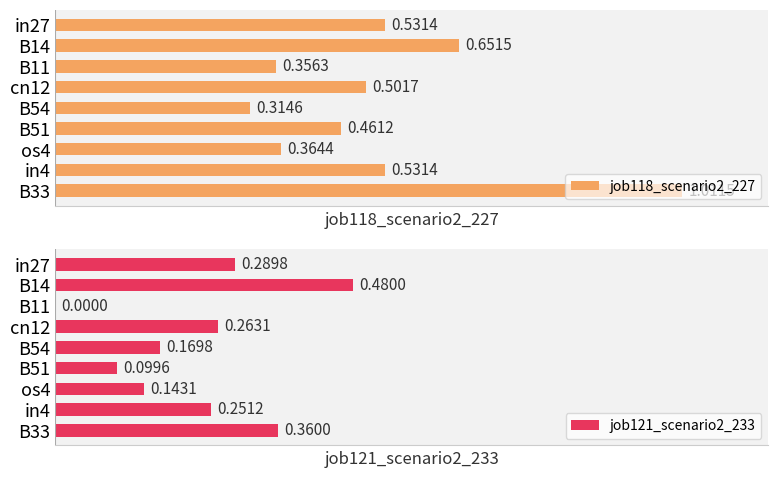

What are all the series names shown in the legend?

job118_scenario2_227, job121_scenario2_233